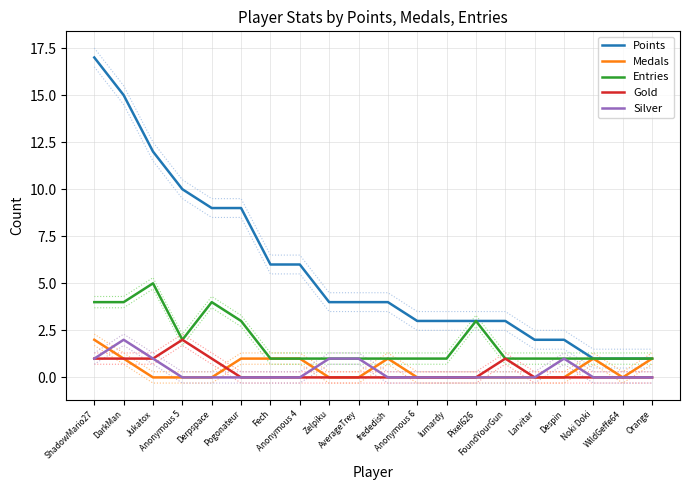

Is it true that Gold equals 2 at ShadowMario27?

False